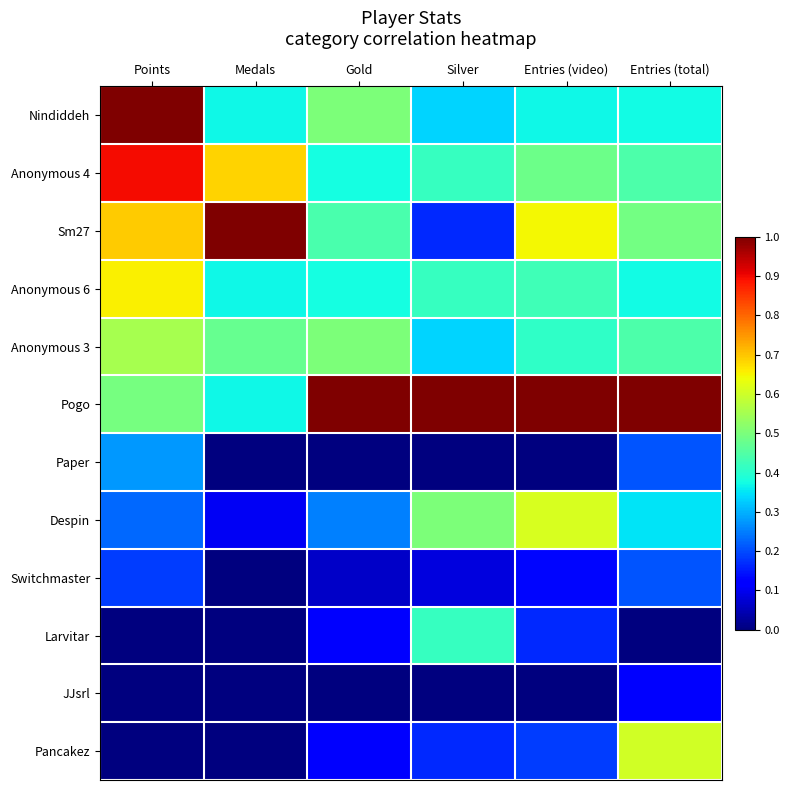

How many data points does each series have?

6